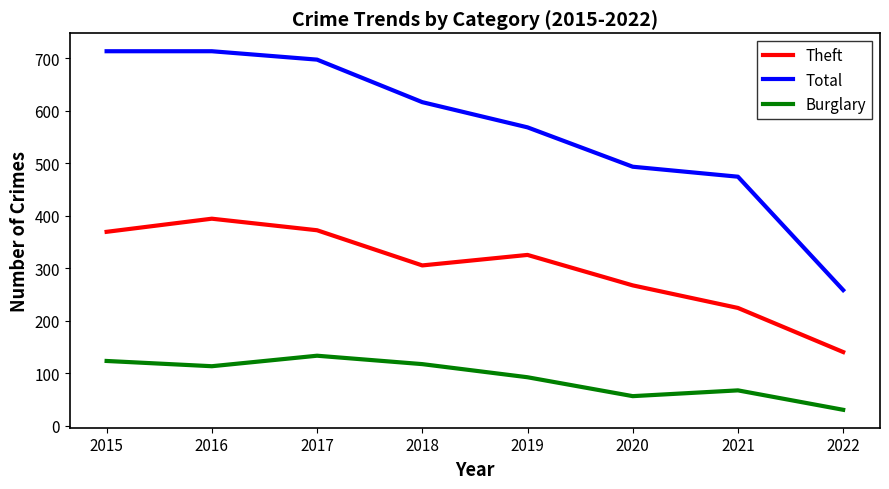

Is the value of Total at 2020 greater than the value of Theft at 2021?

Yes